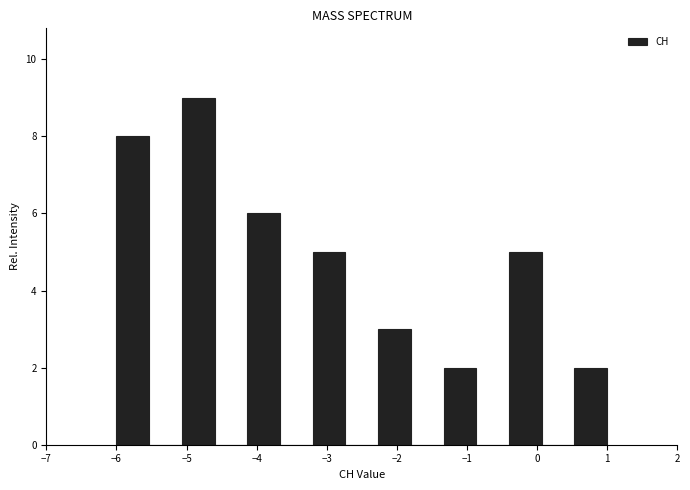

What is the height of the bar covering -0.4 to 0.1 on the x-axis? Neither the bar edges nor the heights are printed on the chart, so give them approximately, as read against the axes.

5